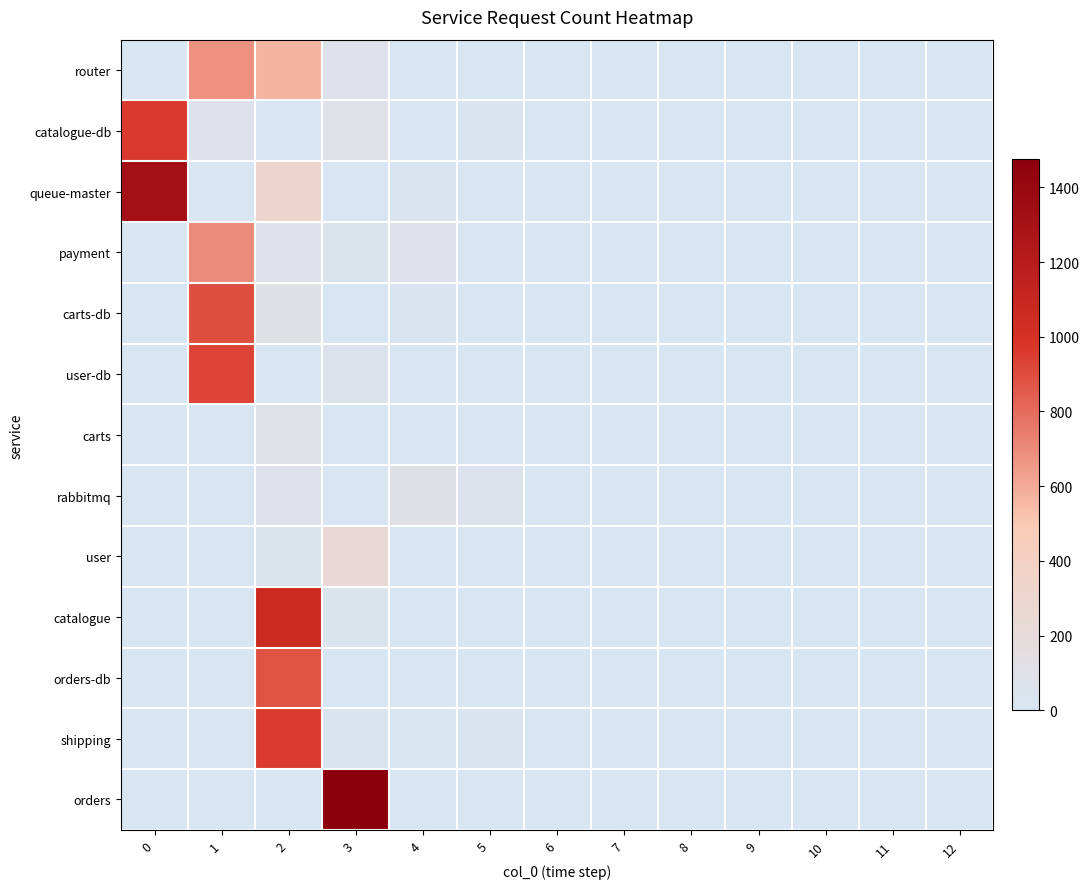

Which series has the largest range (max minus min)?

orders